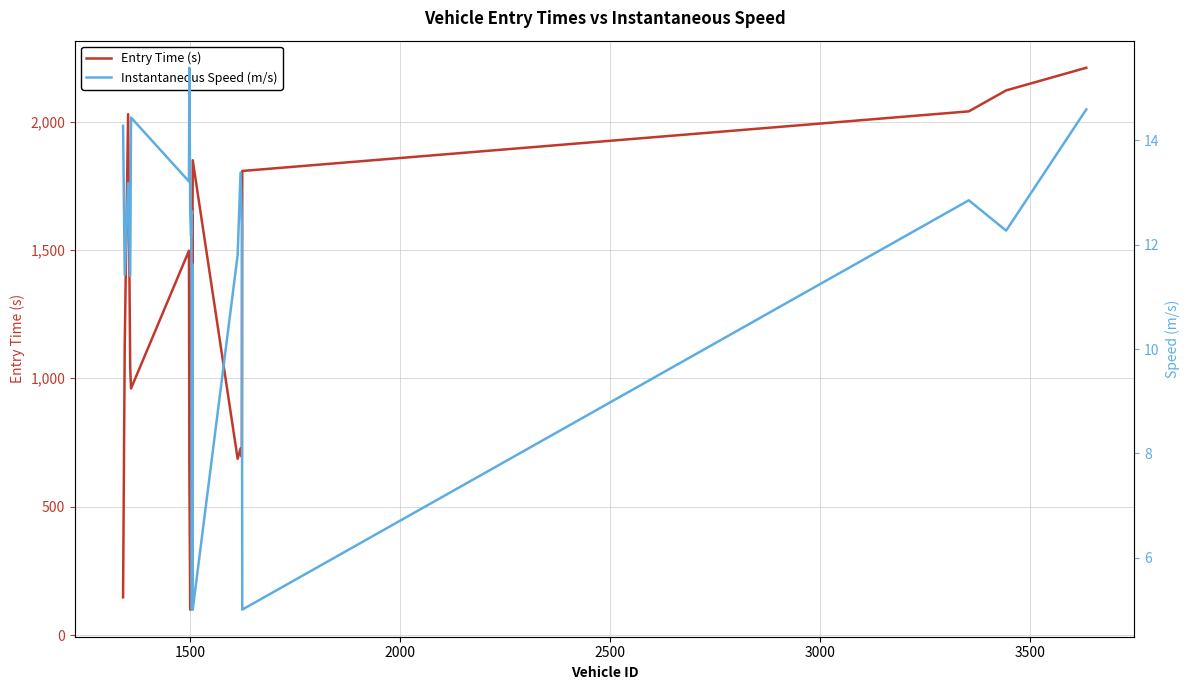

How many data points in Instantaneous Speed (m/s) are less than 12?

7